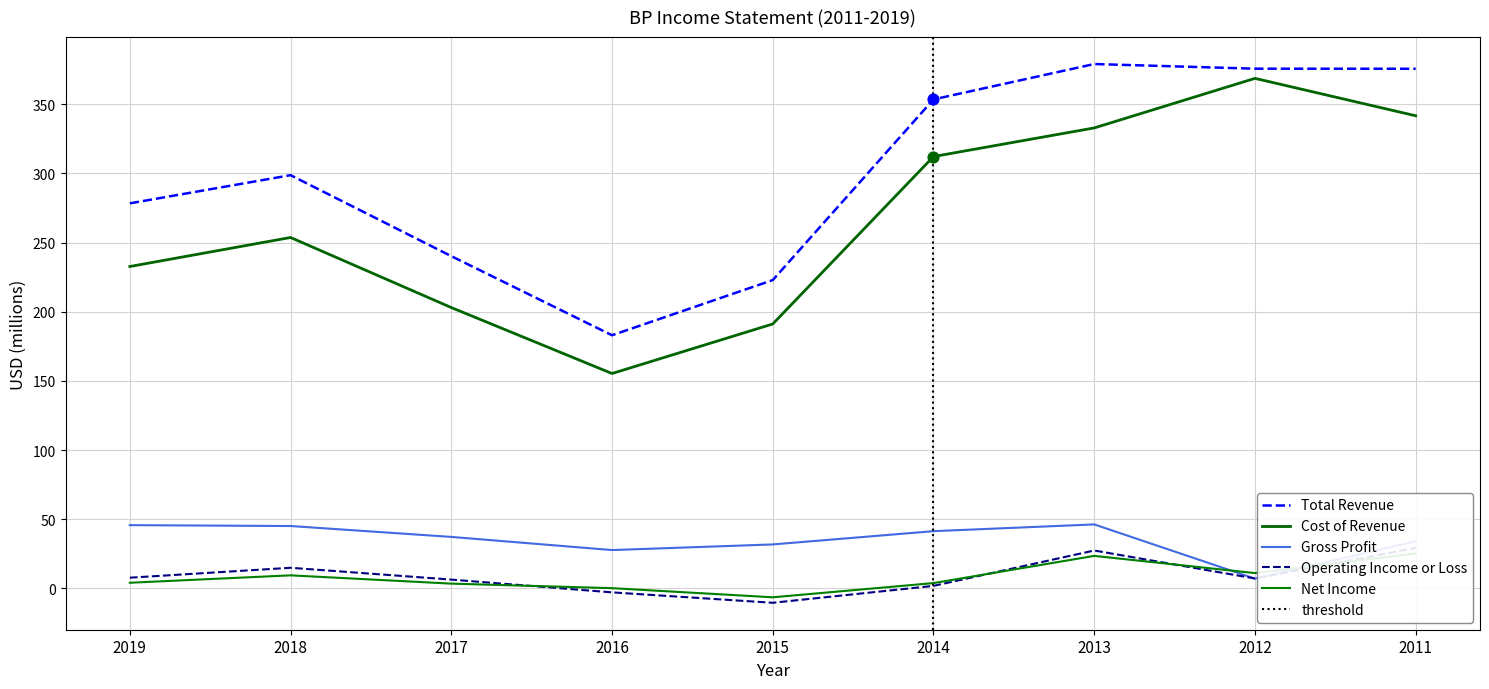

What is the total value across all series at 2015?

428.8